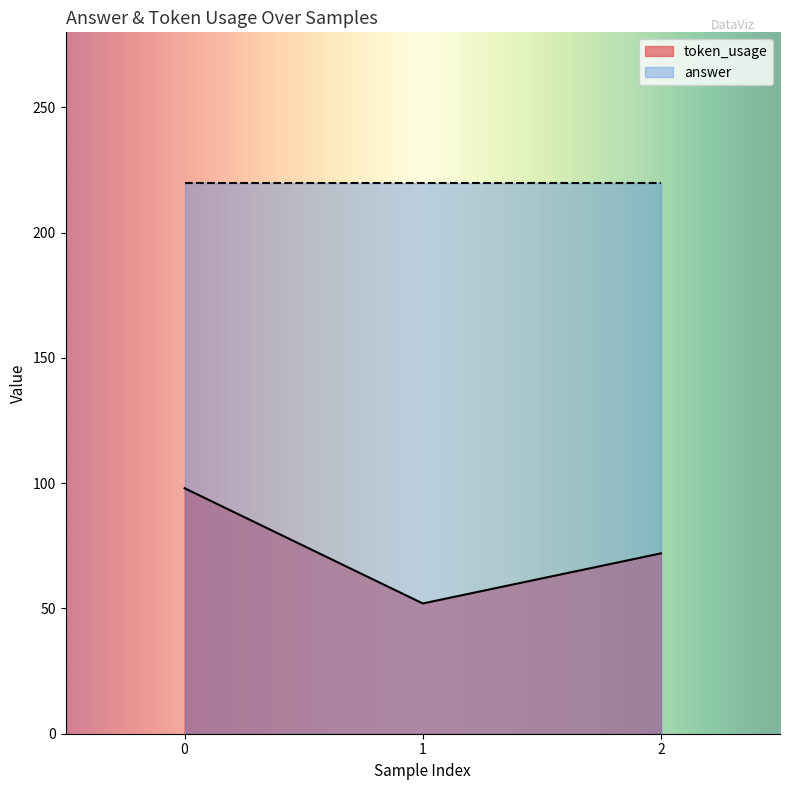

List the labels in order of value, largest first.

0, 2, 1